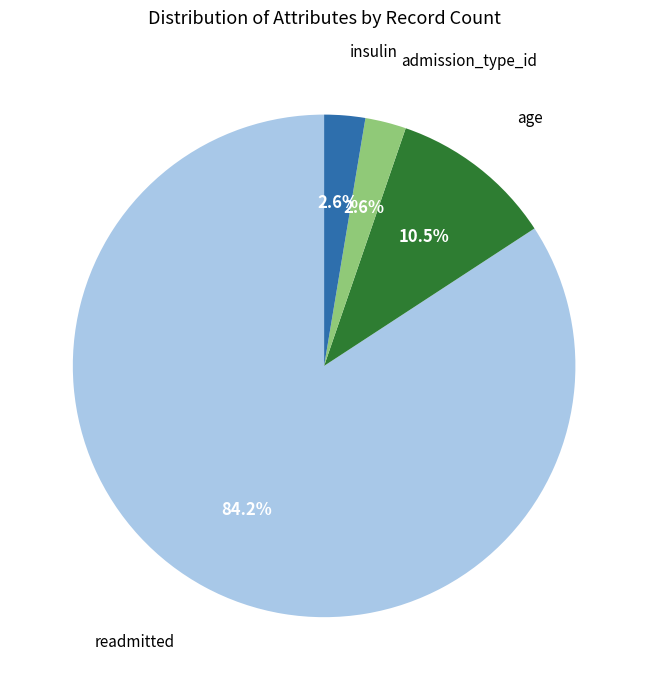

How many segments does this pie chart have?

4